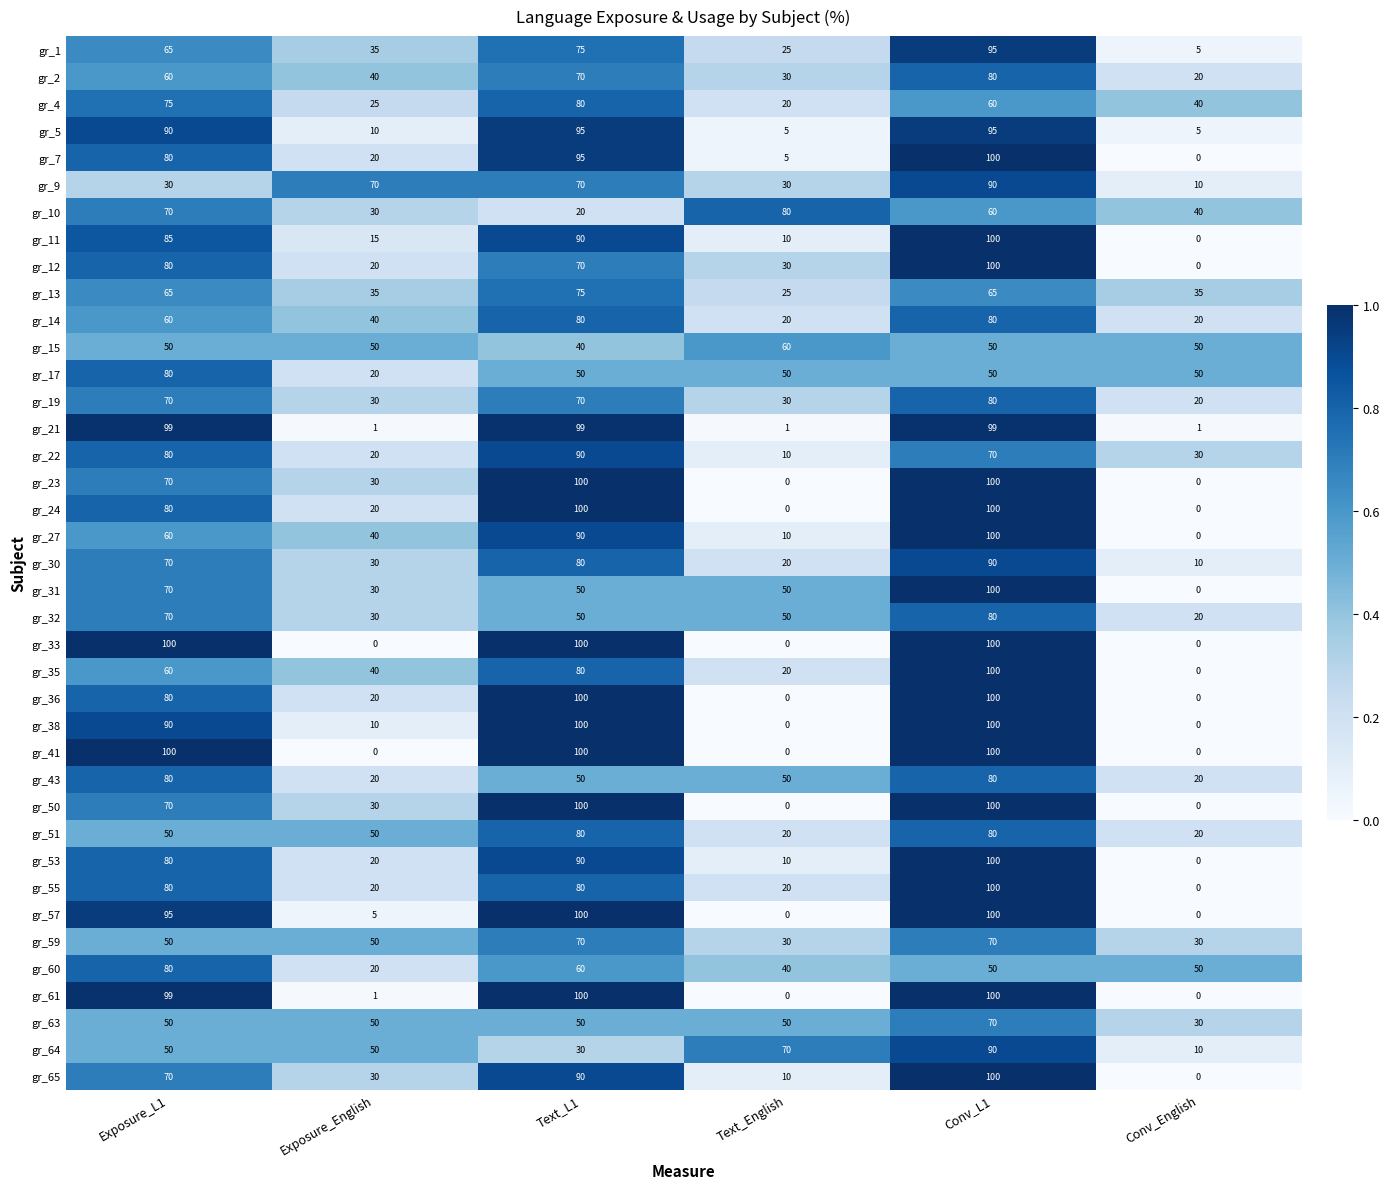

What is the sum of all gr_15 values?

300